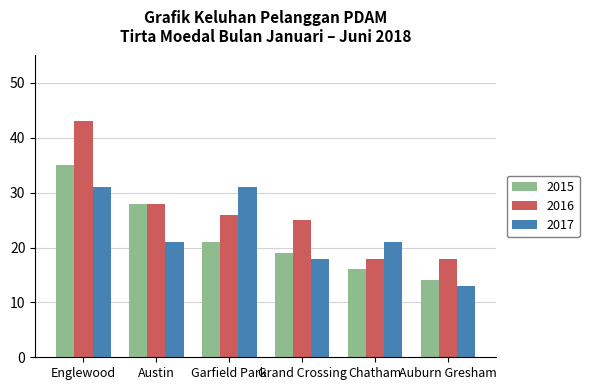

What position from the right is Austin?

5